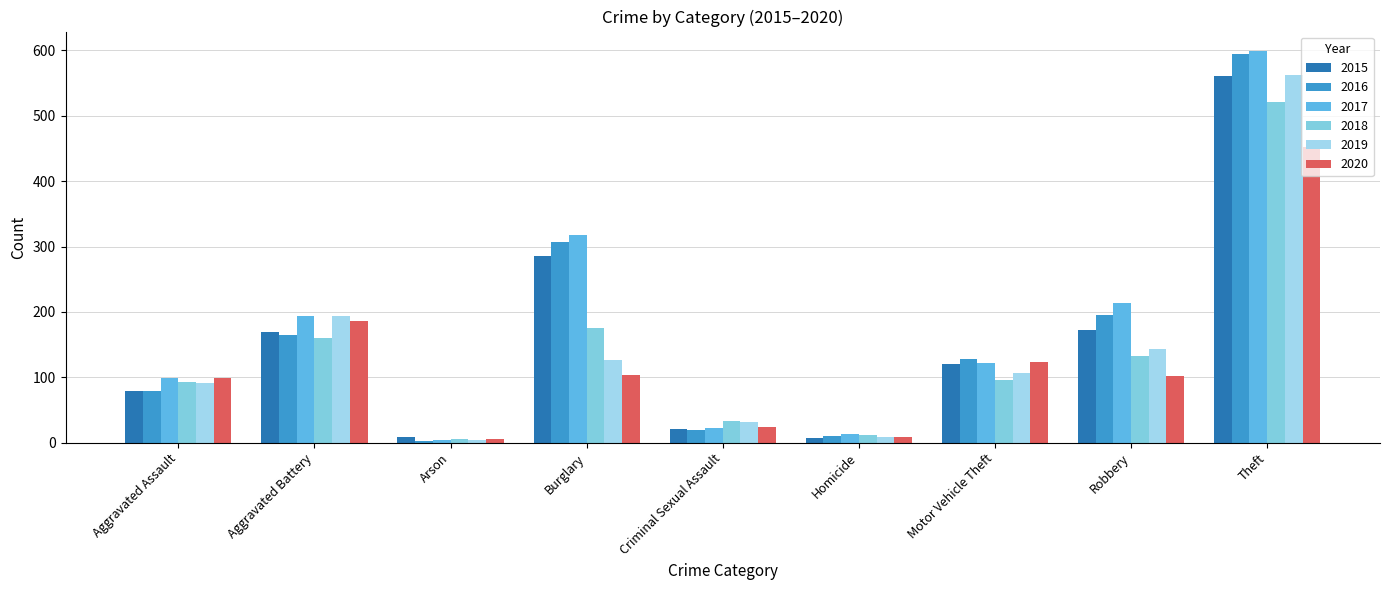

What is the sum of all 2019 values?

1267